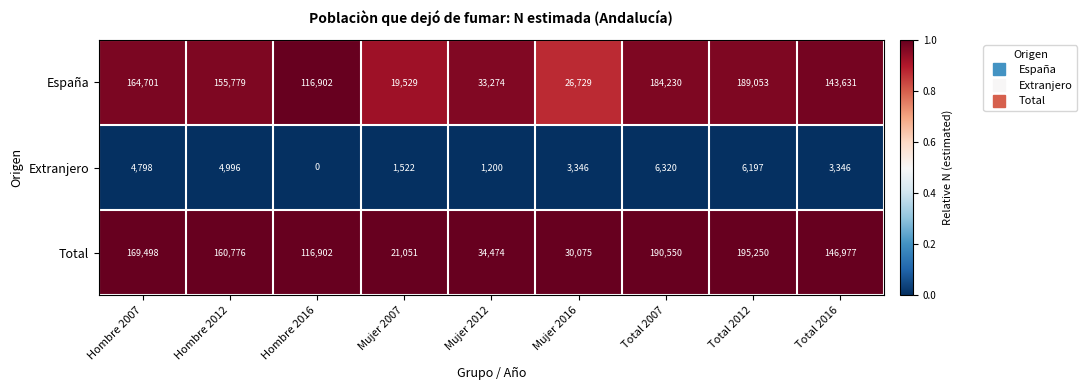

What is the spread (max minus min) of values at Mujer 2016?

26729